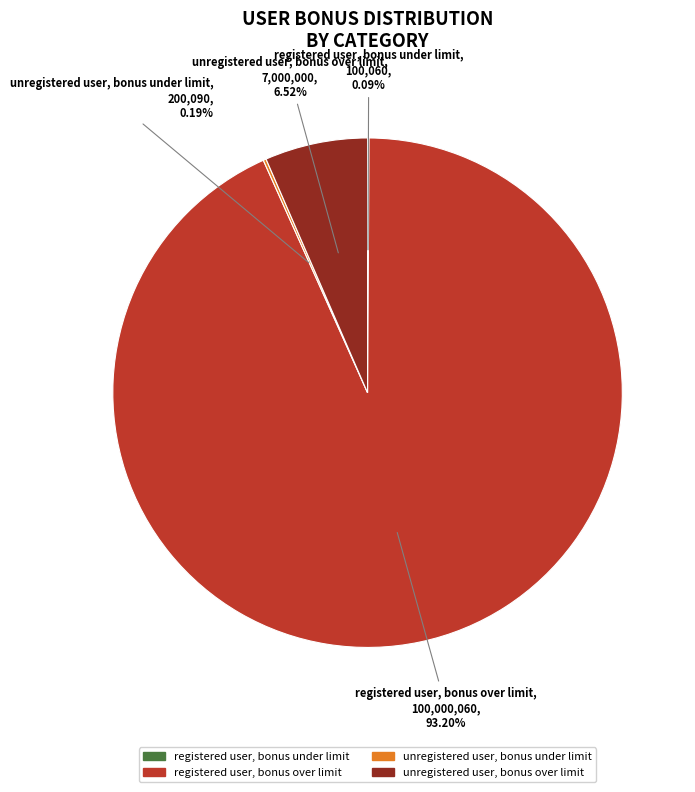

Does registered user, bonus over limit account for over 50% of the chart?

Yes